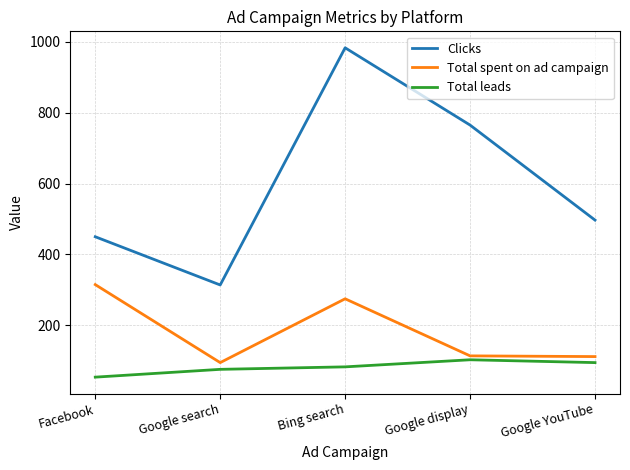

True or false: Total spent on ad campaign and Clicks cross at least once.

False